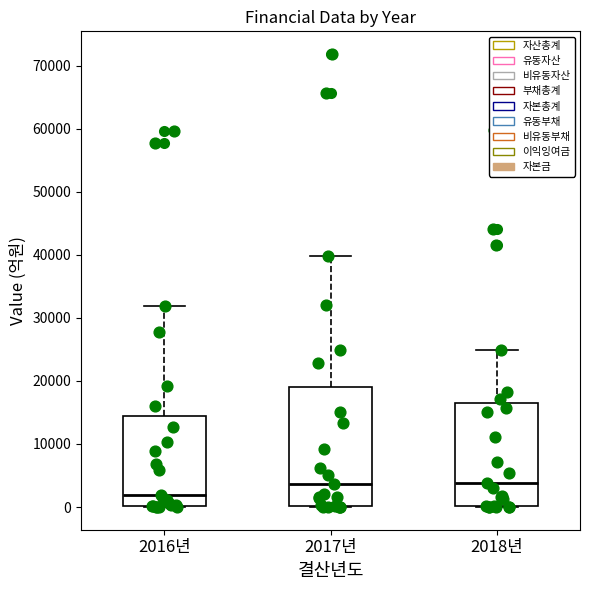

Which box has the lowest median line?

2016년